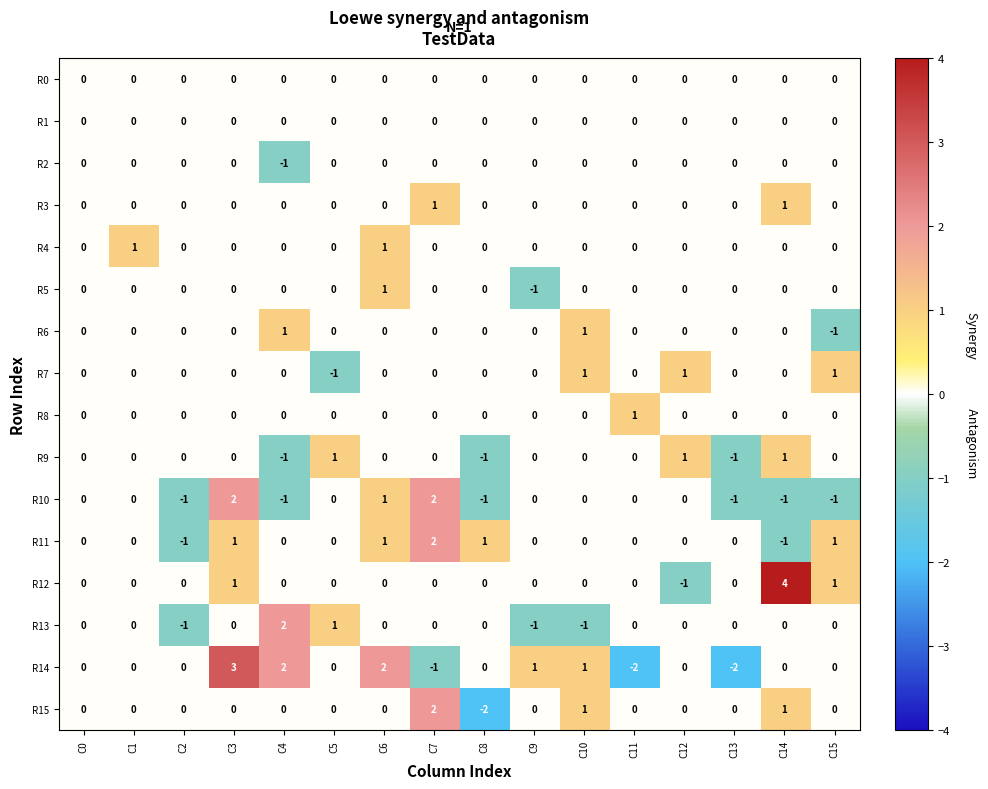

Count the R11 values in the range 0 to 1.

13